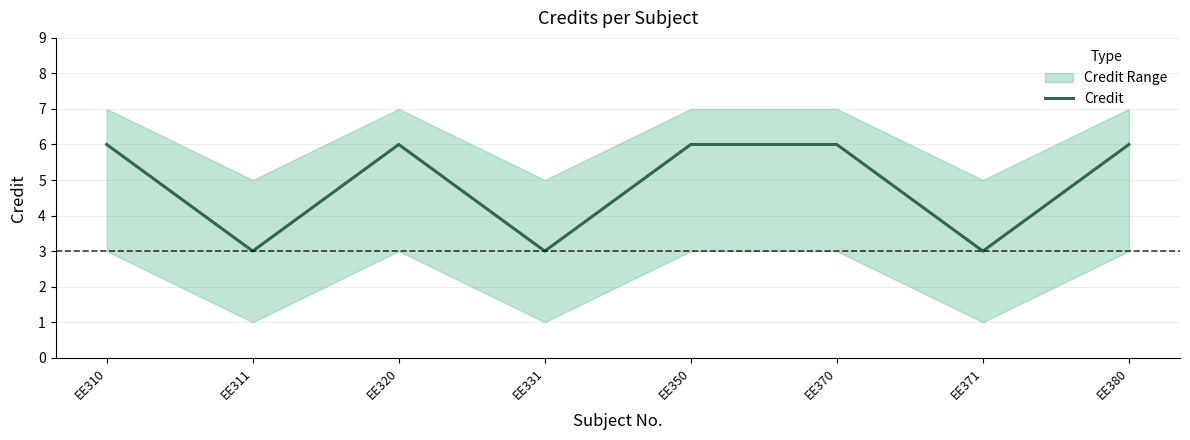

The value at EE350 is 8. True or false?

False